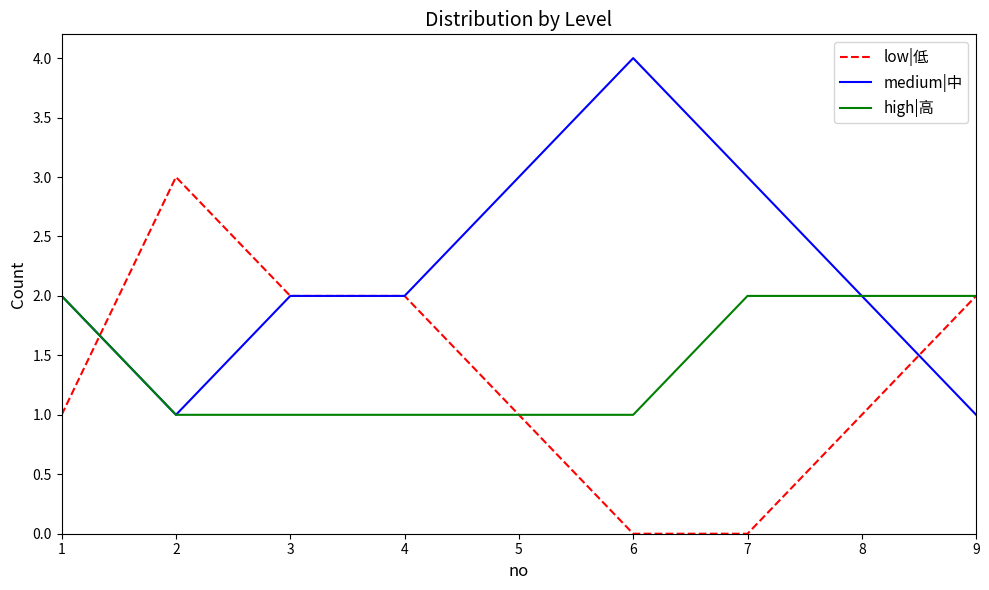

Between 5 and 9, which series saw the biggest shift?

medium|中